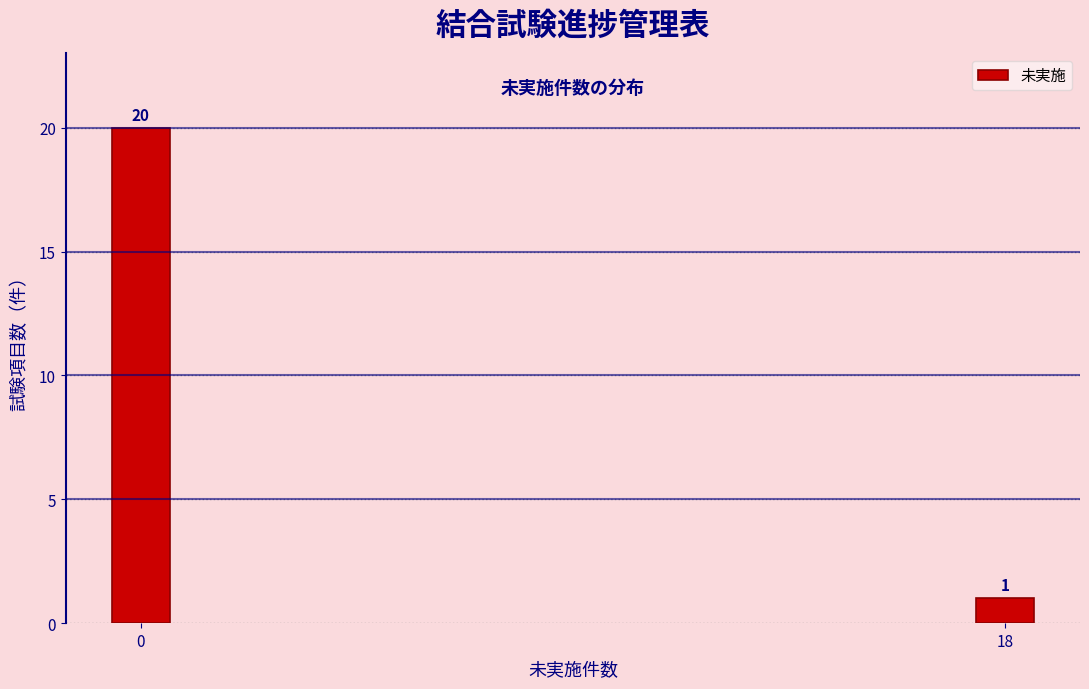

Reading left to right, what are all the values shown in this chart?

20	1